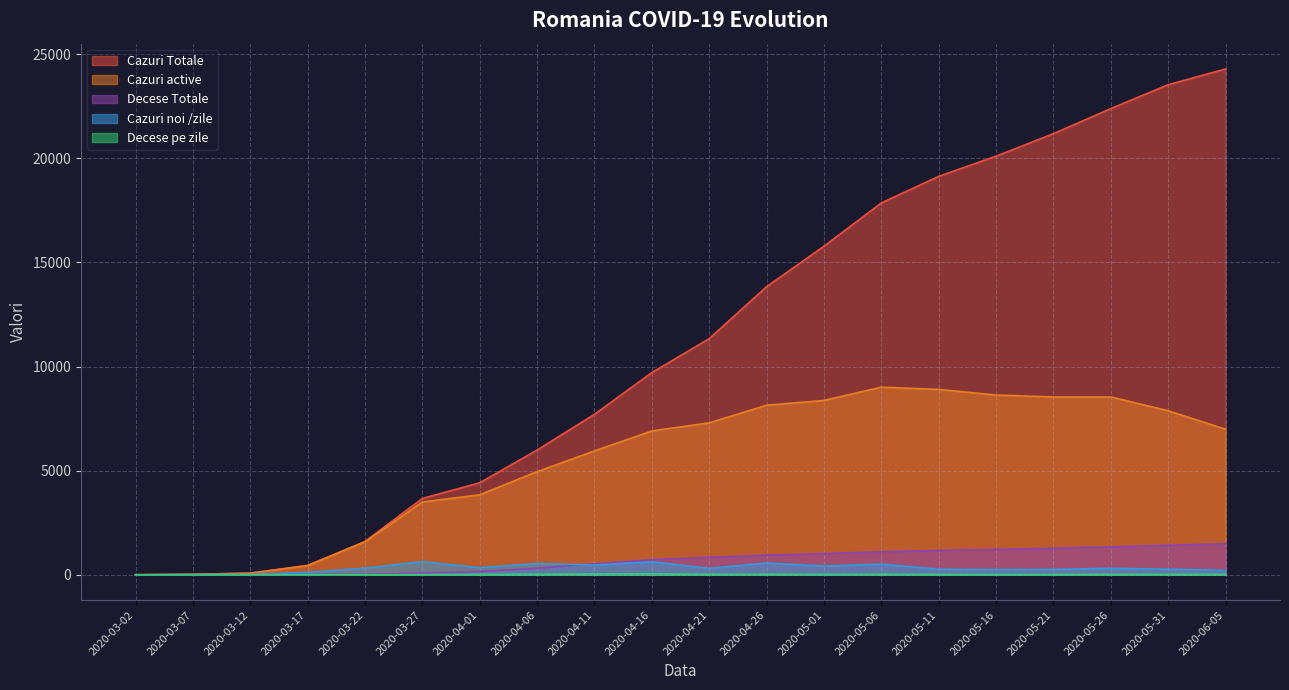

True or false: Cazuri active and Cazuri Totale intersect in this chart.

False